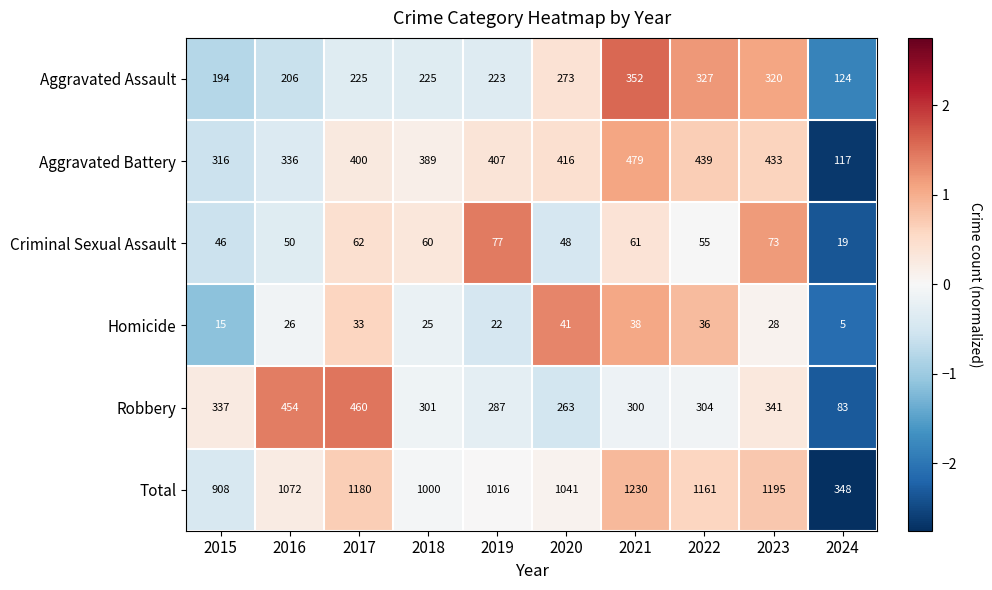

The value of Total at 2022 is 784. True or false?

False